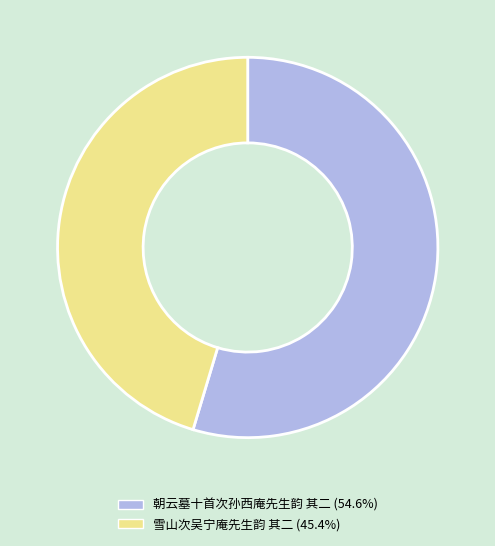

Combined, do 雪山次吴宁庵先生韵 其二 and 朝云墓十首次孙西庵先生韵 其二 account for over 50%?

Yes